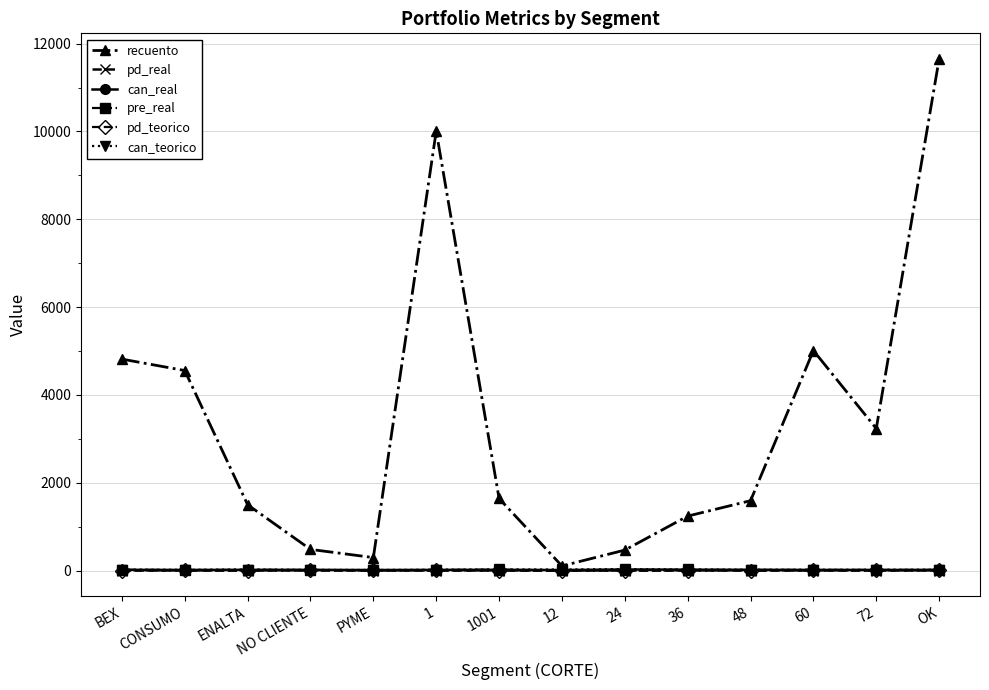

Is it true that pre_real equals 13.7 at 48?

True